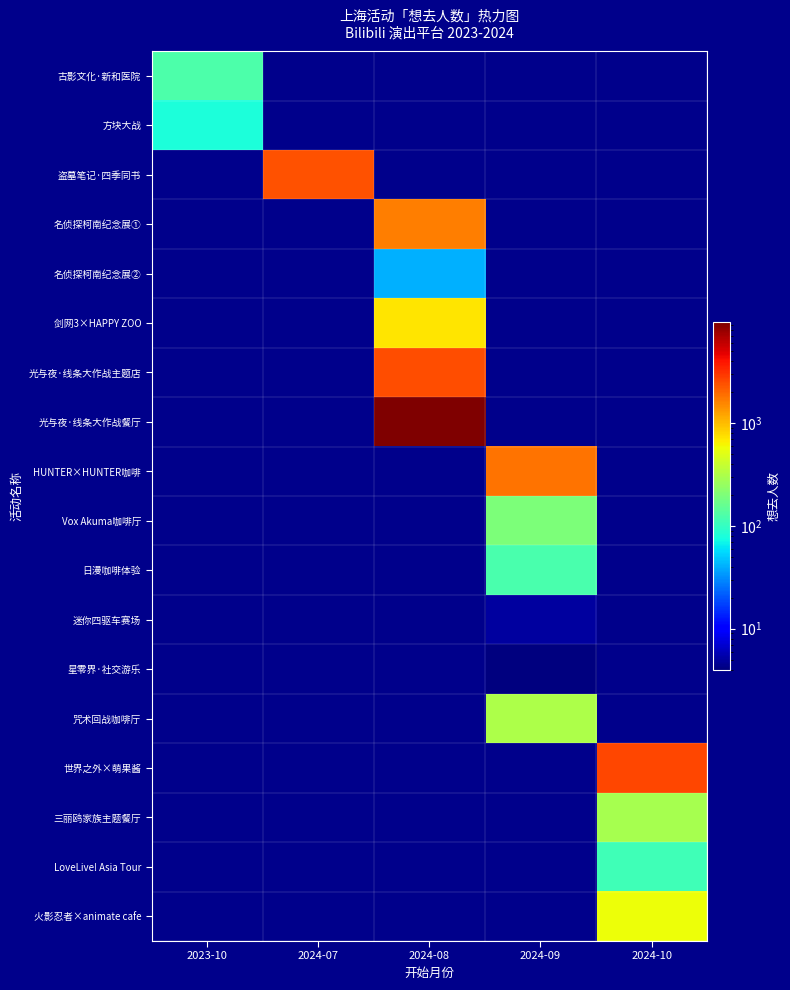

What is the total value across all series at 2024-10?

3607